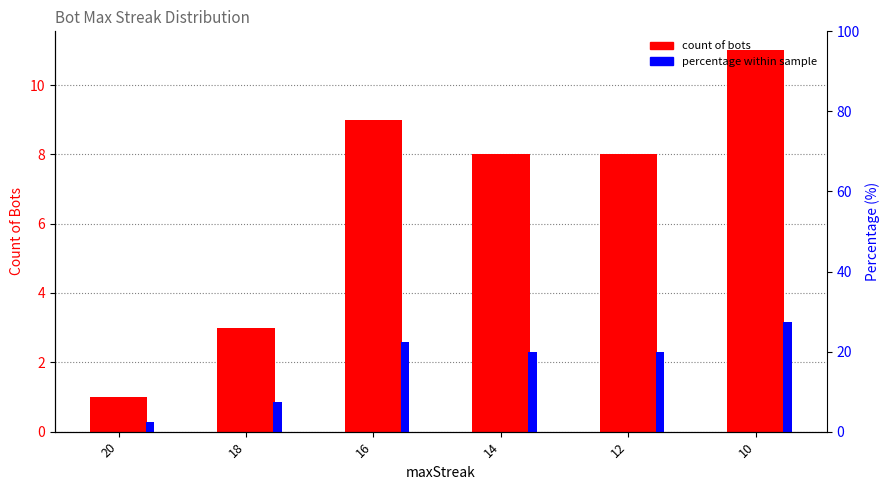

Rank the categories by Count of Bots value from highest to lowest.

10, 16, 14, 12, 18, 20